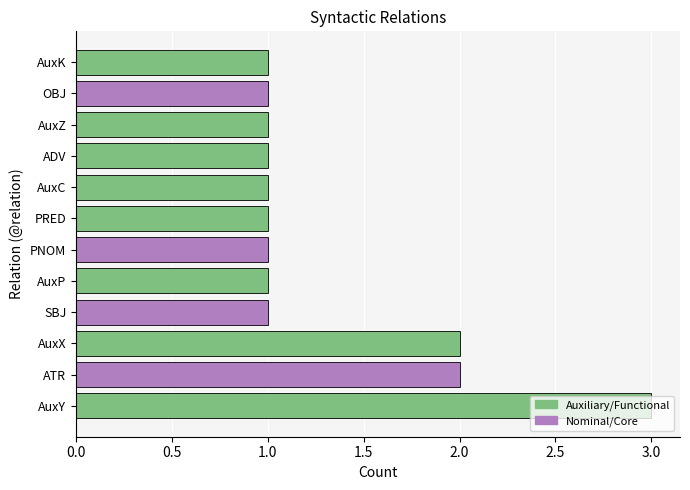

What is the sum of the values at AuxZ and AuxX?

3